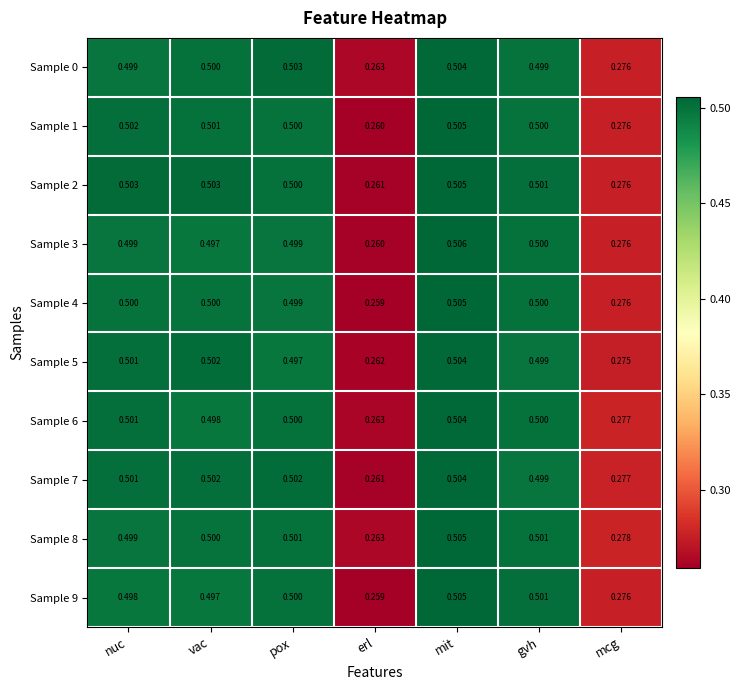

Is the value of Sample 6 at nuc greater than the value of Sample 9 at erl?

Yes